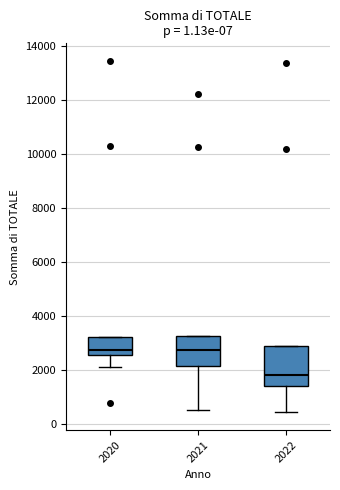

Where is the lower edge of the box at x = 2022 on the y-axis? The values are not printed on the chart, so give them approximately, as read against the axis.

1400